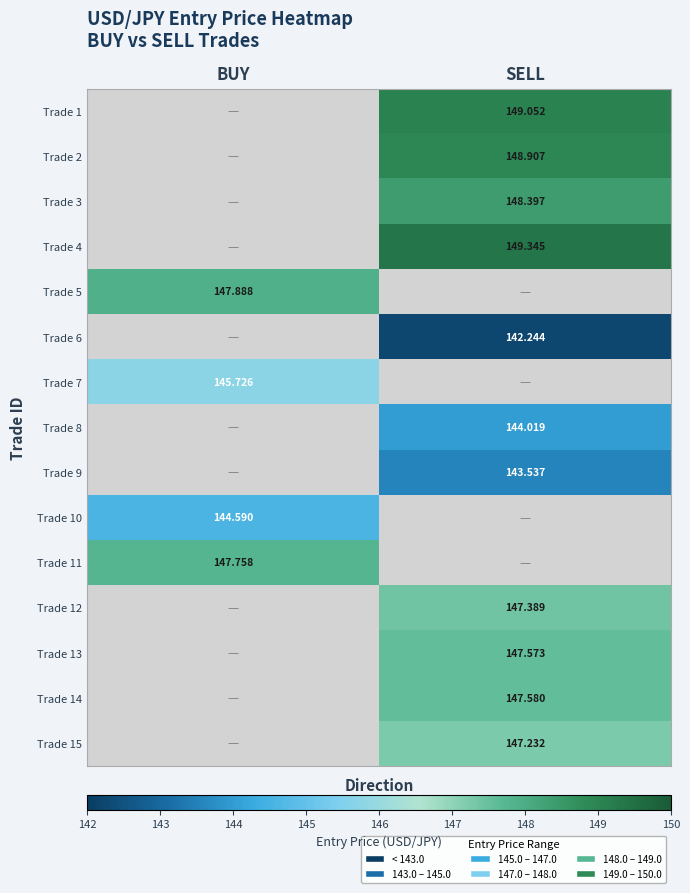

Is the value of Trade 12 at SELL greater than the value of Trade 10 at BUY?

Yes